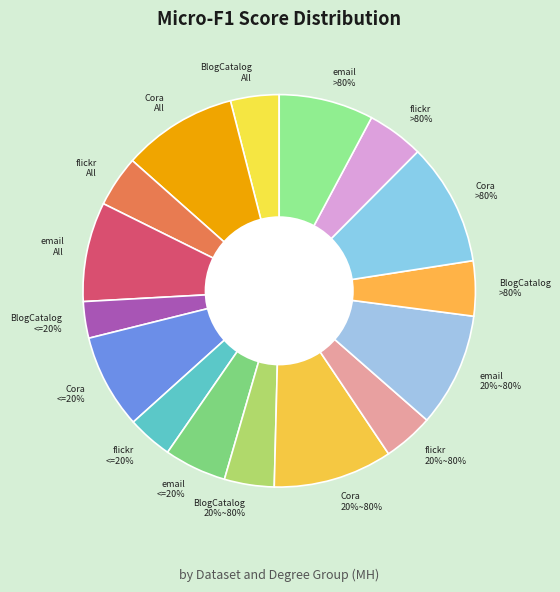

To the nearest percent, what percentage of the pie is email?

32%